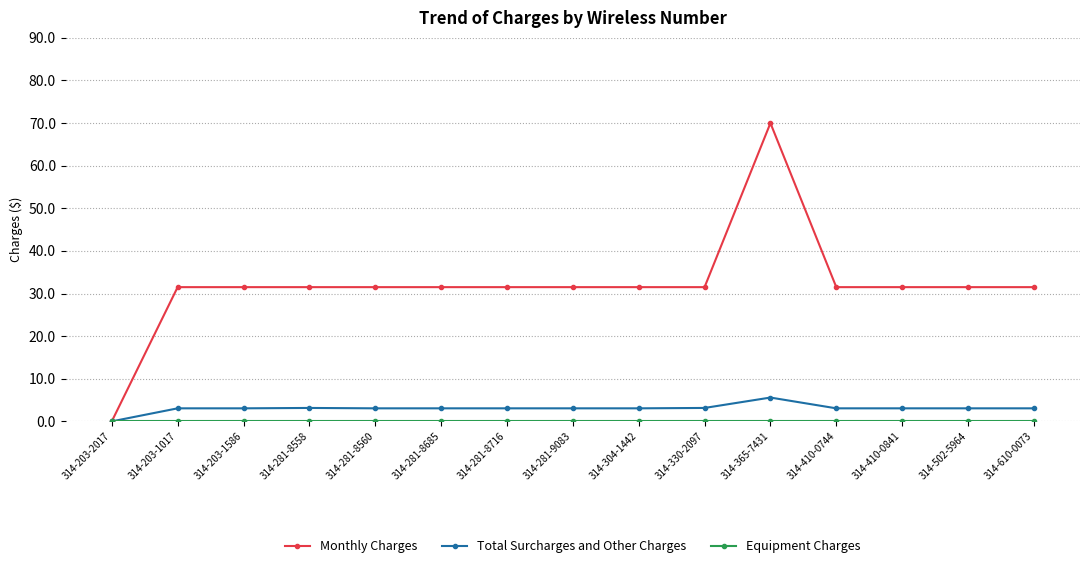

Which series has the largest total across all categories?

Monthly Charges